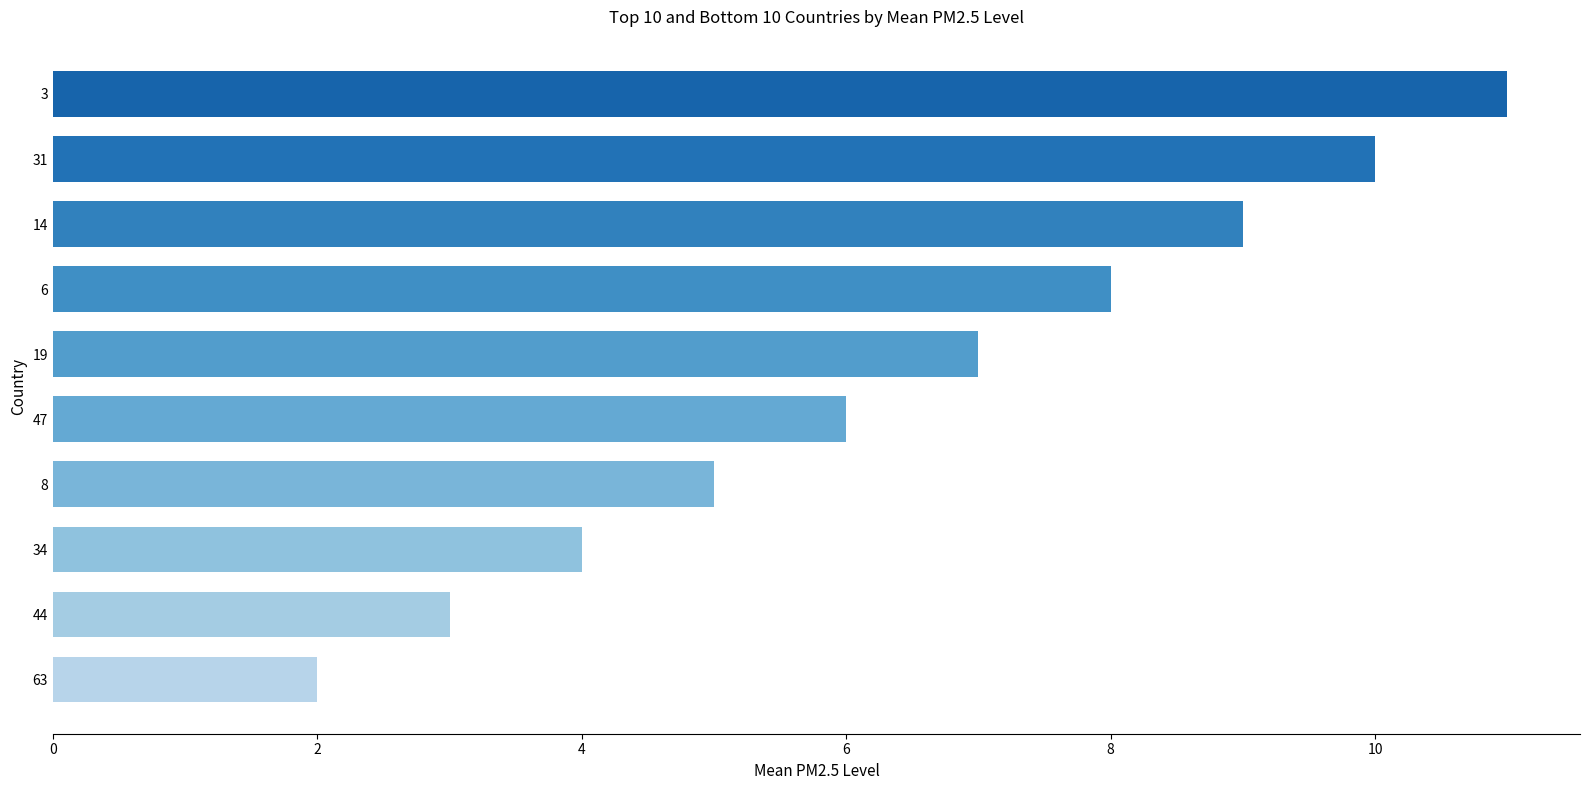

What is the sum of all values?

65.0